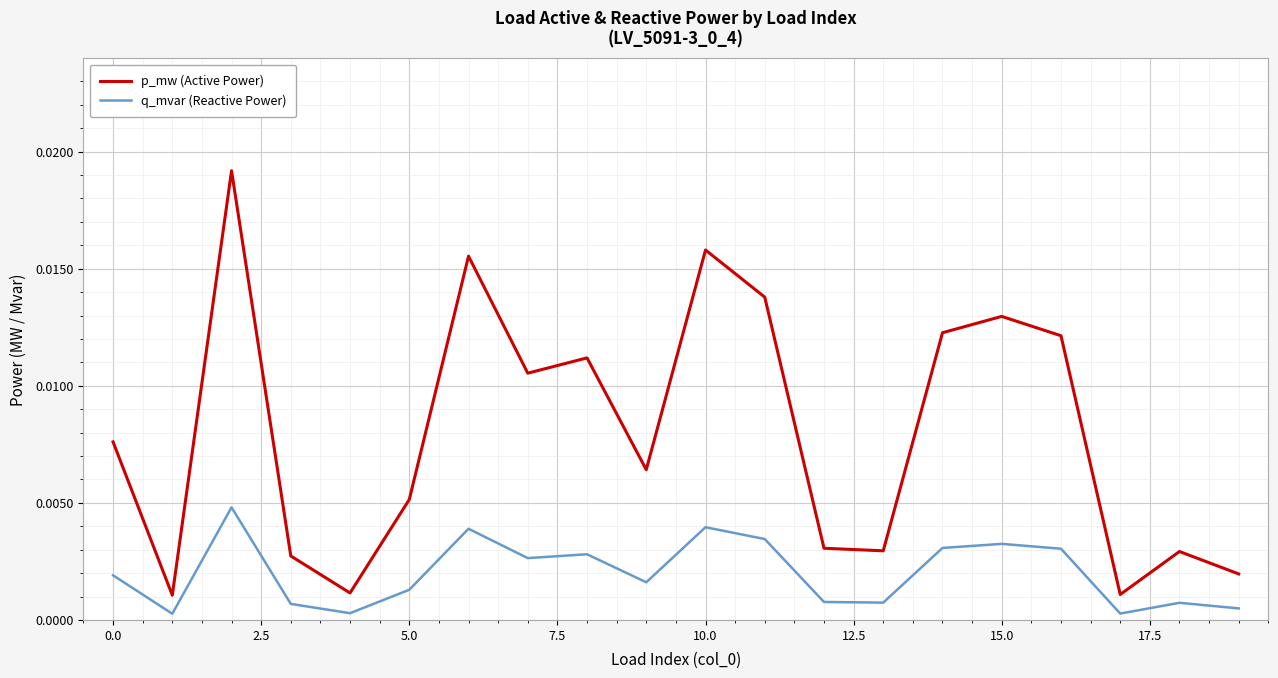

Is this an area chart (filled region under the line)?

No